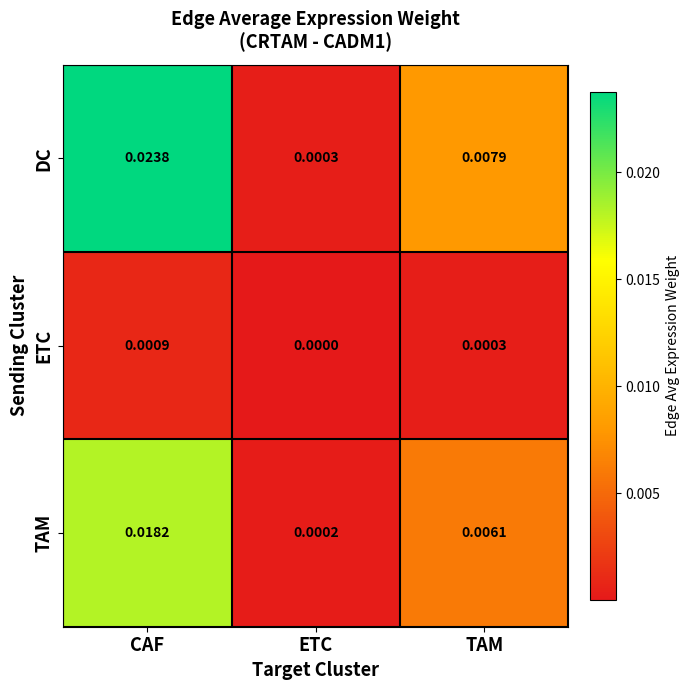

Between CAF and ETC, which series saw the biggest shift?

DC